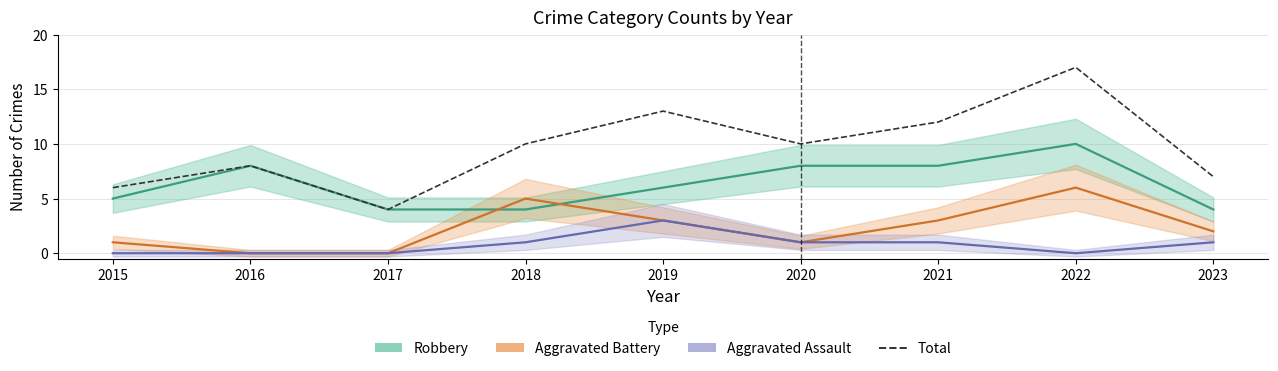

Rank the series by their maximum value, from lowest to highest.

Aggravated Assault, Aggravated Battery, Robbery, Total